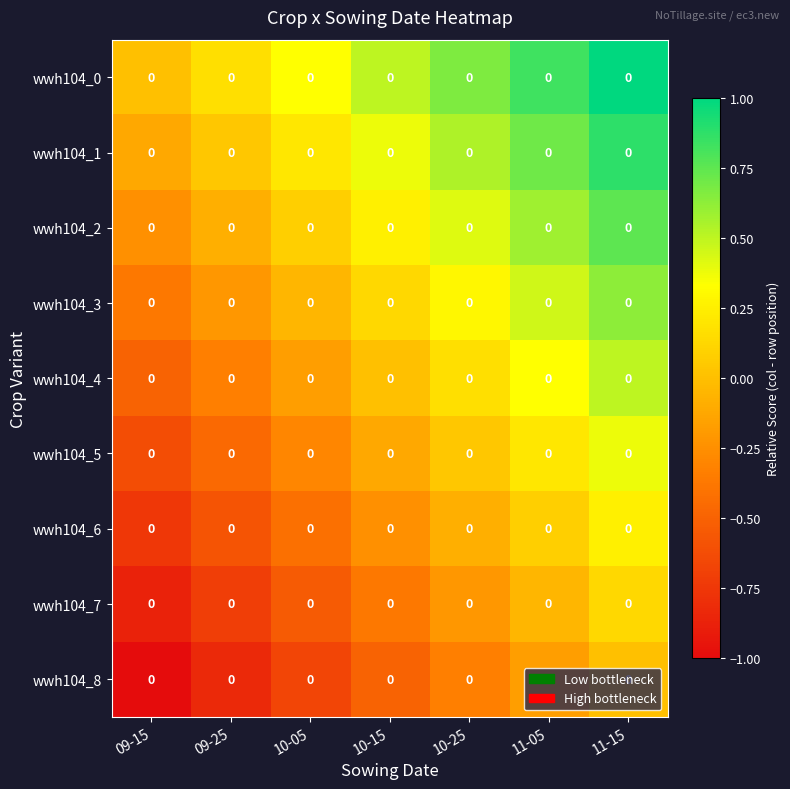

What is the maximum value for wwh104_1?

0.9